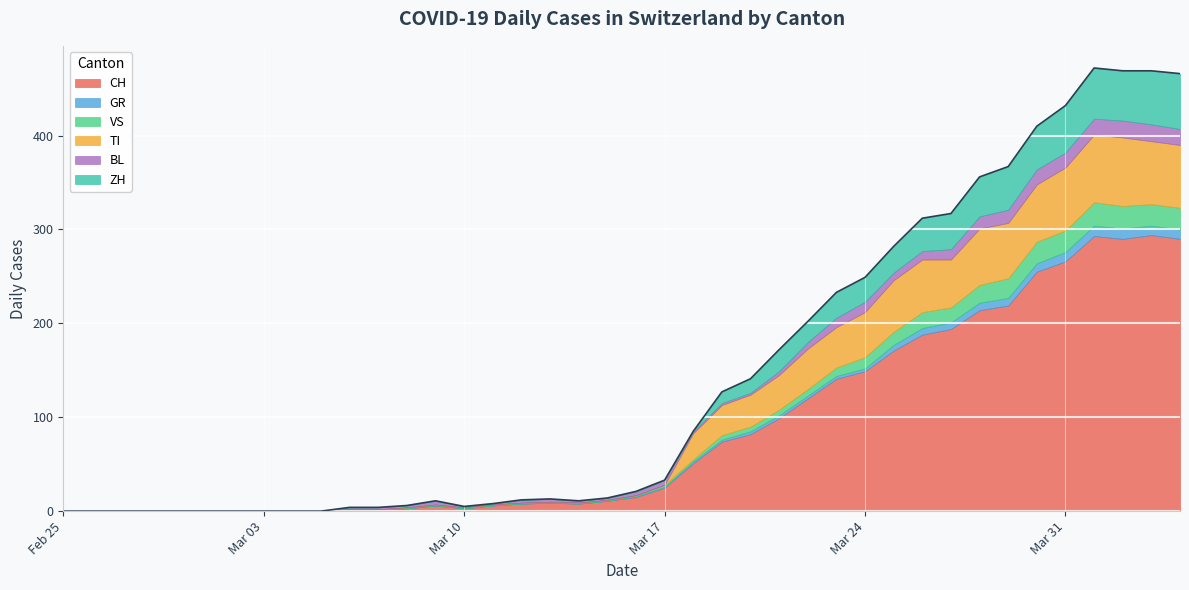

What is the difference between the maximum and minimum values in the ZH series?

59